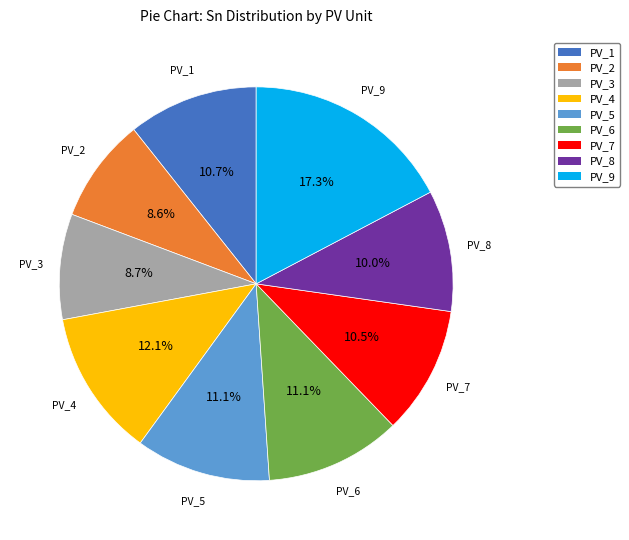

Which category has the biggest portion of the pie?

PV_9